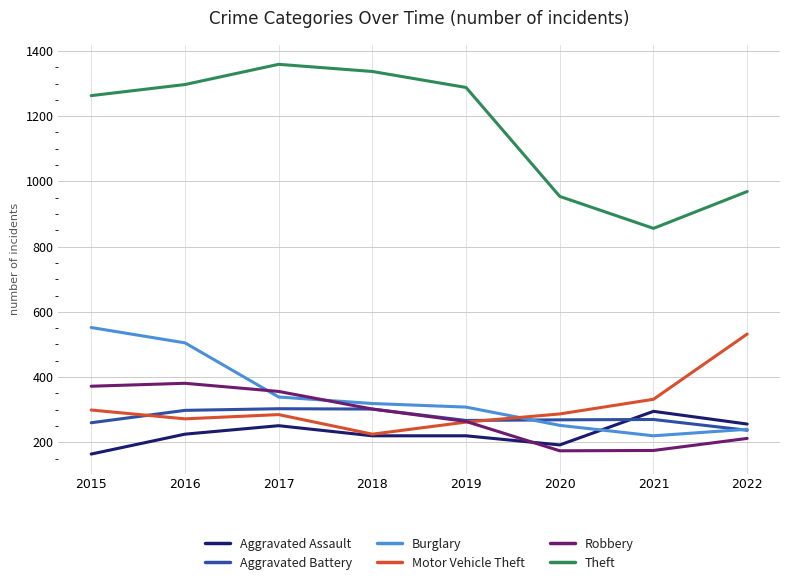

What is the minimum value for Robbery?

174